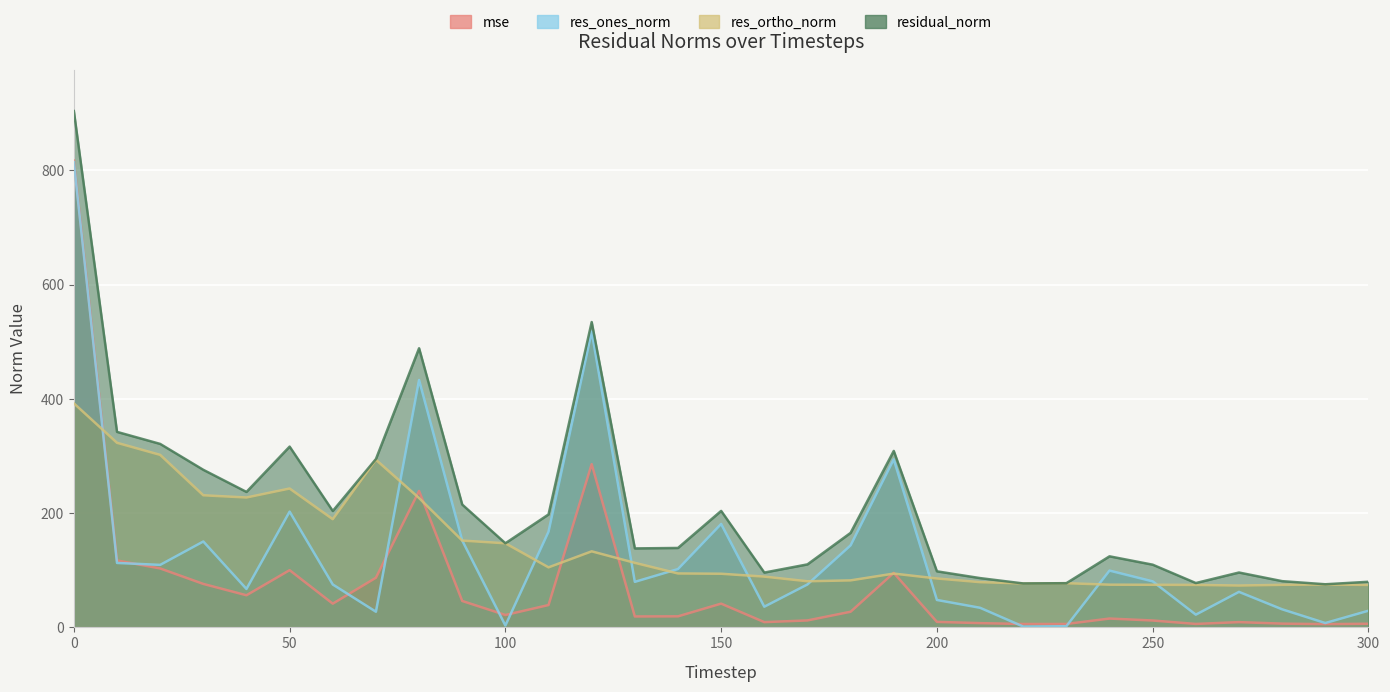

Which series has the largest range (max minus min)?

residual_norm